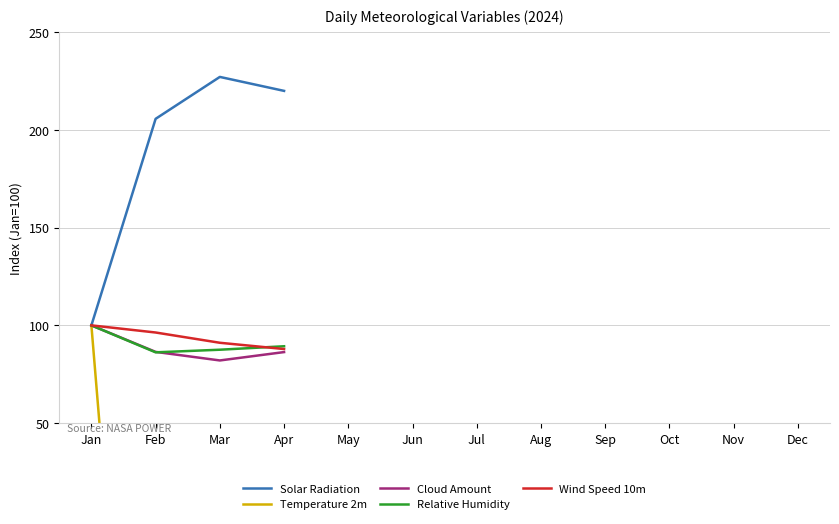

What is the value of the Temperature 2m point at the 3rd from the left?

-288.6